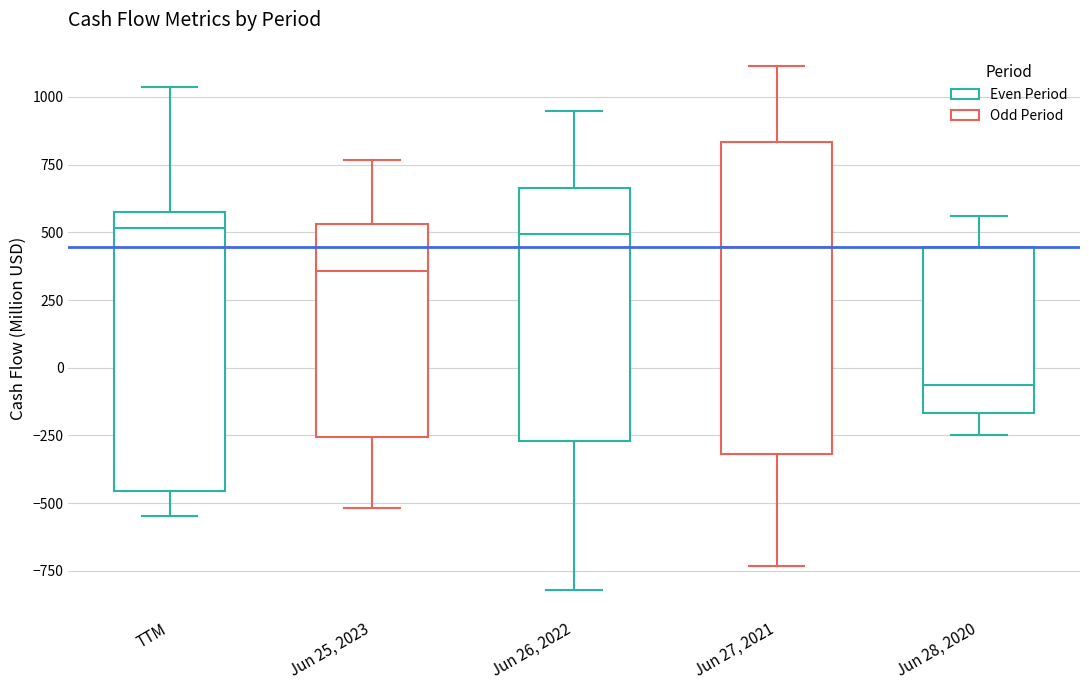

Where is the upper edge of the box for Jun 28, 2020 on the y-axis? The values are not printed on the chart, so give them approximately, as read against the axis.

450